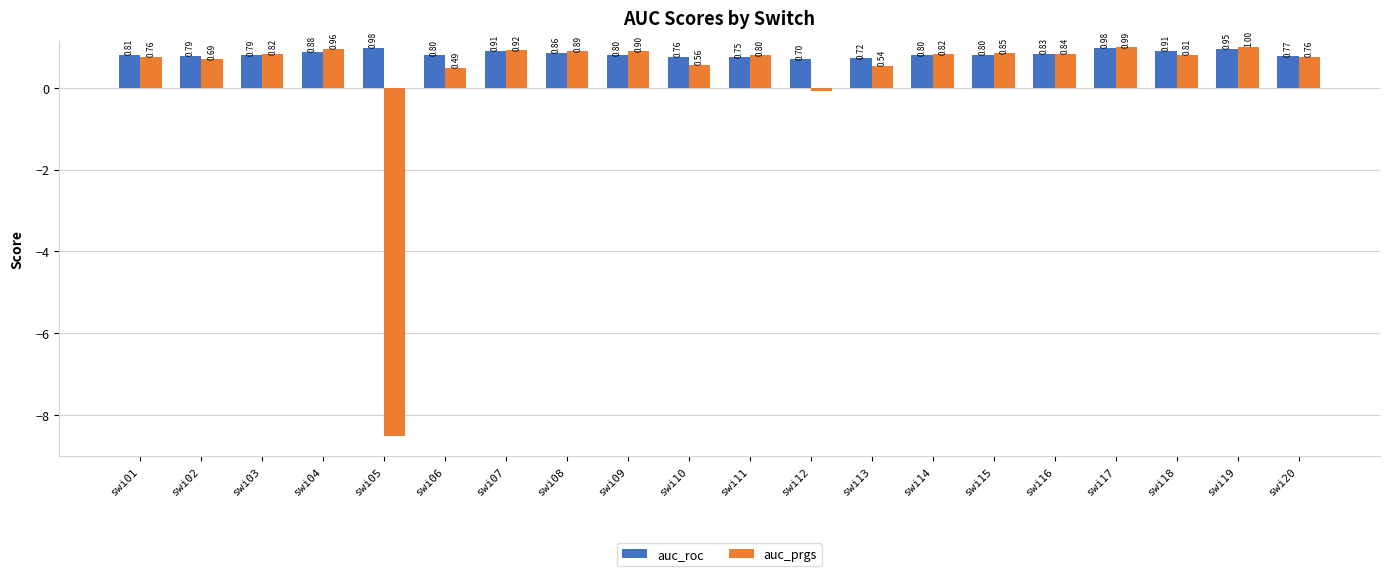

At swi12, list the series in order from smallest to largest.

auc_prgs, auc_roc